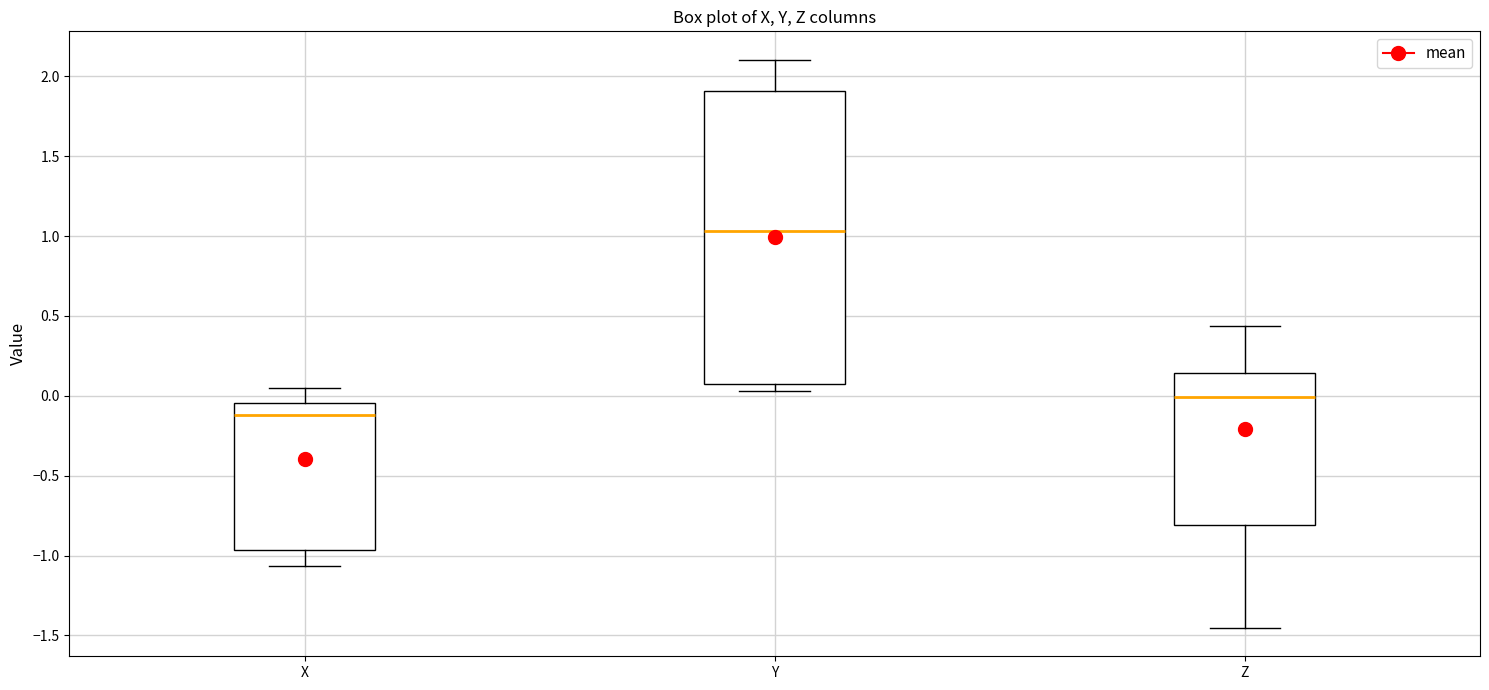

Where is the lower edge of the box for Y on the y-axis? The values are not printed on the chart, so give them approximately, as read against the axis.

0.10